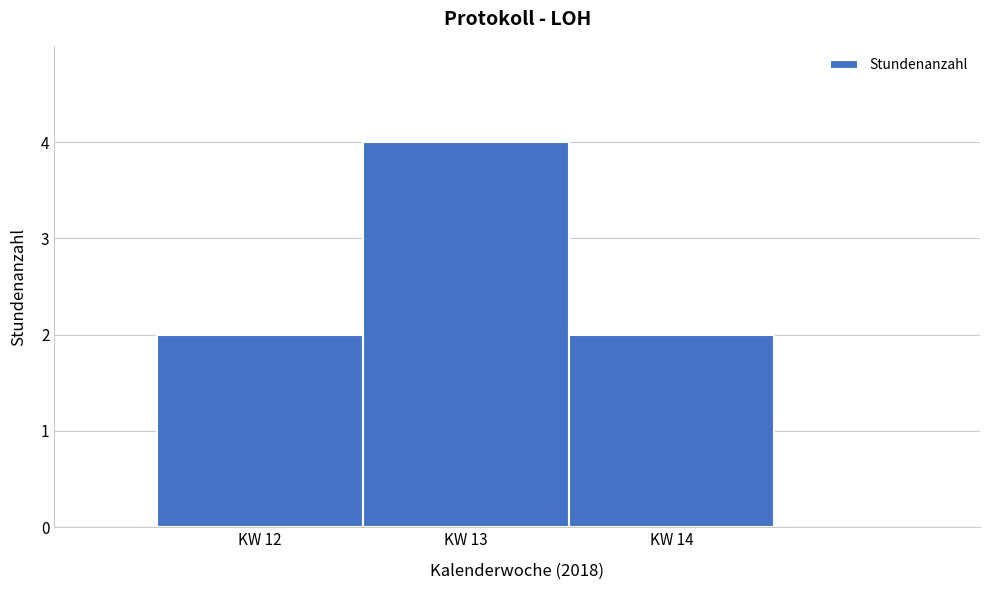

Which range on the x-axis has the tallest bar?

12.5 to 13.5